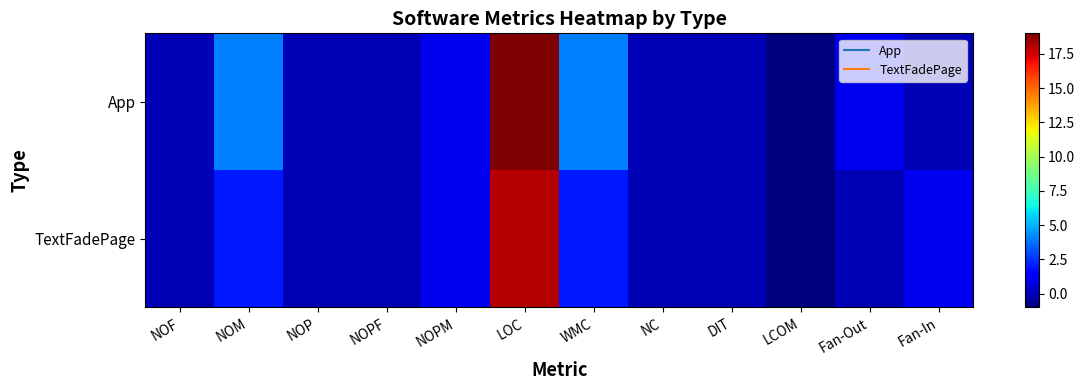

List the series in order of their peak value, highest first.

App, TextFadePage